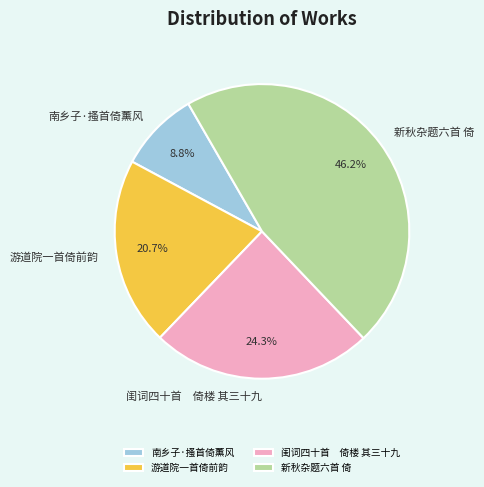

Is there any slice that represents more than half of the pie?

No